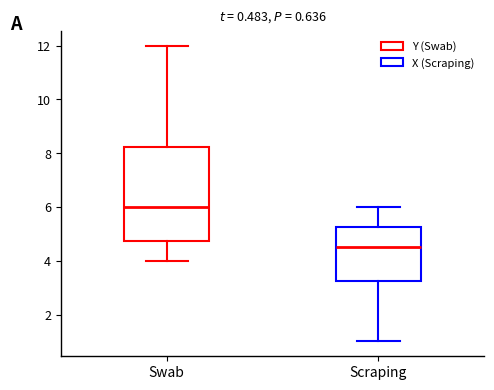

Which box has the lowest median line?

Scraping